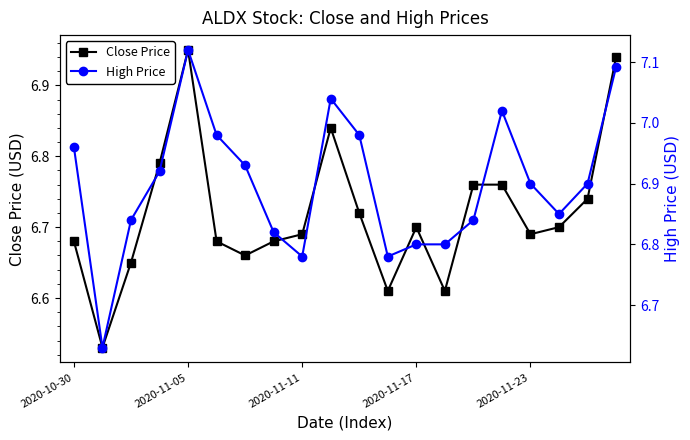

Where is the first local maximum for Close Price?

2020-11-05